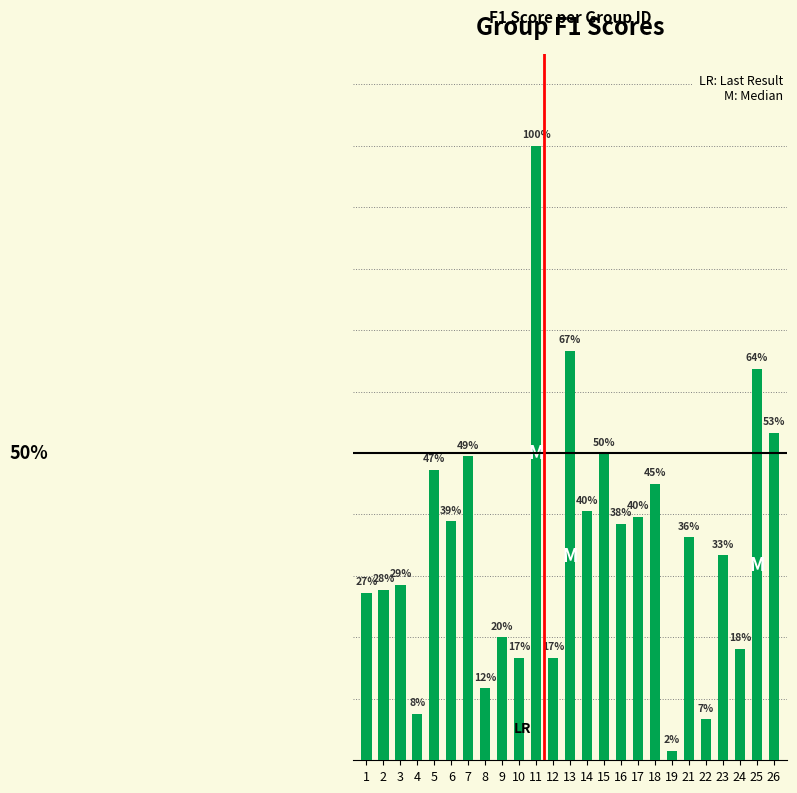

List the labels in order of value, smallest first.

19, 22, 4, 8, 10, 12, 24, 9, 1, 2, 3, 23, 21, 16, 6, 17, 14, 18, 5, 7, 15, 26, 25, 13, 11